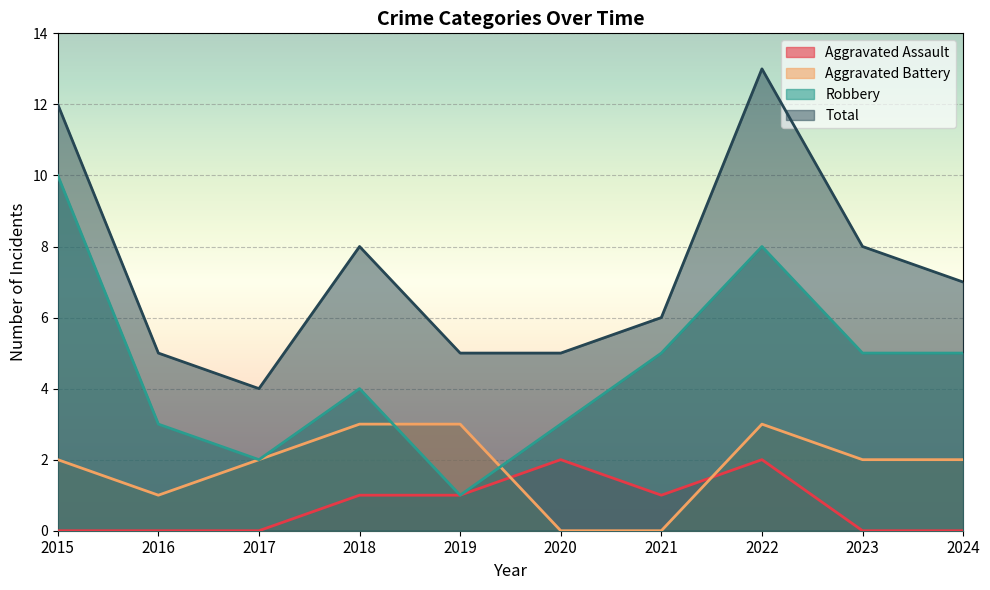

At which label does Aggravated Assault first exceed 1?

2020